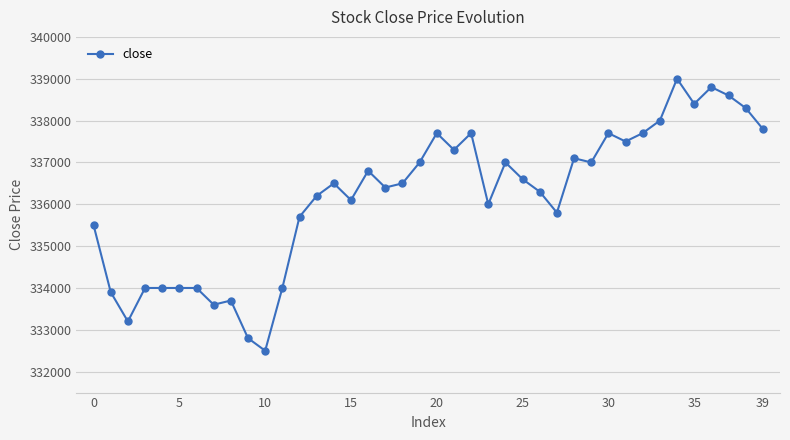

Reading left to right, what are all the values shown in this chart?

335500	333900	333200	334000	334000	334000	334000	333600	333700	332800	332500	334000	335700	336200	336500	336100	336800	336400	336500	337000	337700	337300	337700	336000	337000	336600	336300	335800	337100	337000	337700	337500	337700	338000	339000	338400	338800	338600	338300	337800